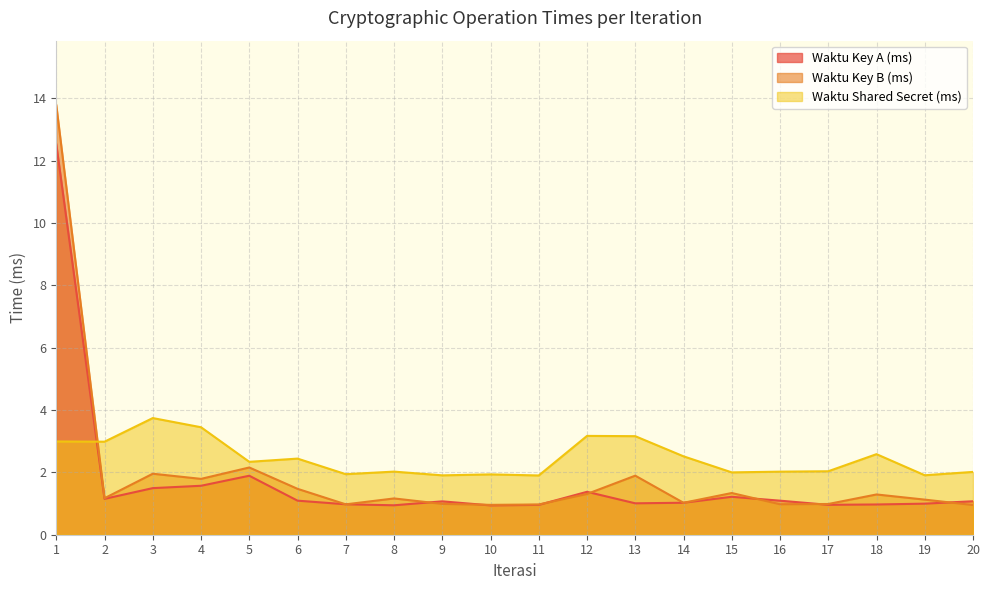

After their last crossing, which series has the higher values: Waktu Key B (ms) or Waktu Shared Secret (ms)?

Waktu Shared Secret (ms)